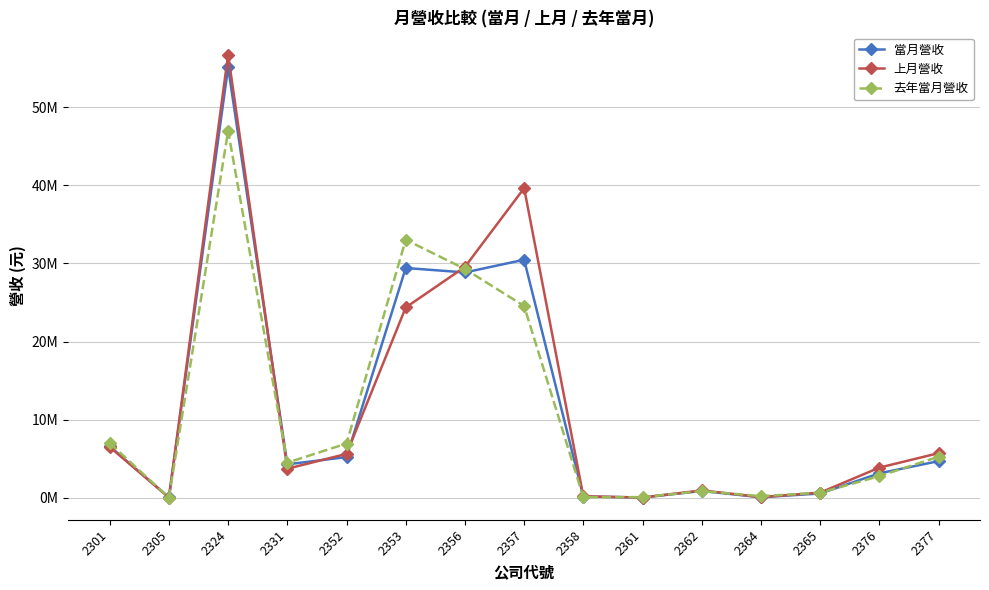

At which label does 去年當月營收 reach its peak?

2324